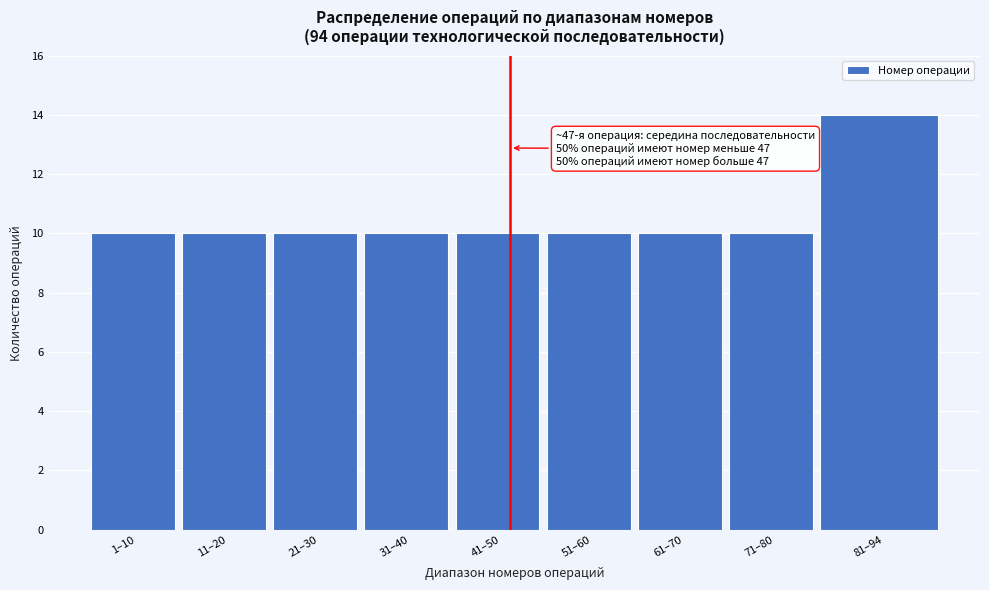

Reading left to right, transcribe all the data shown in this chart.

10	10	10	10	10	10	10	10	14